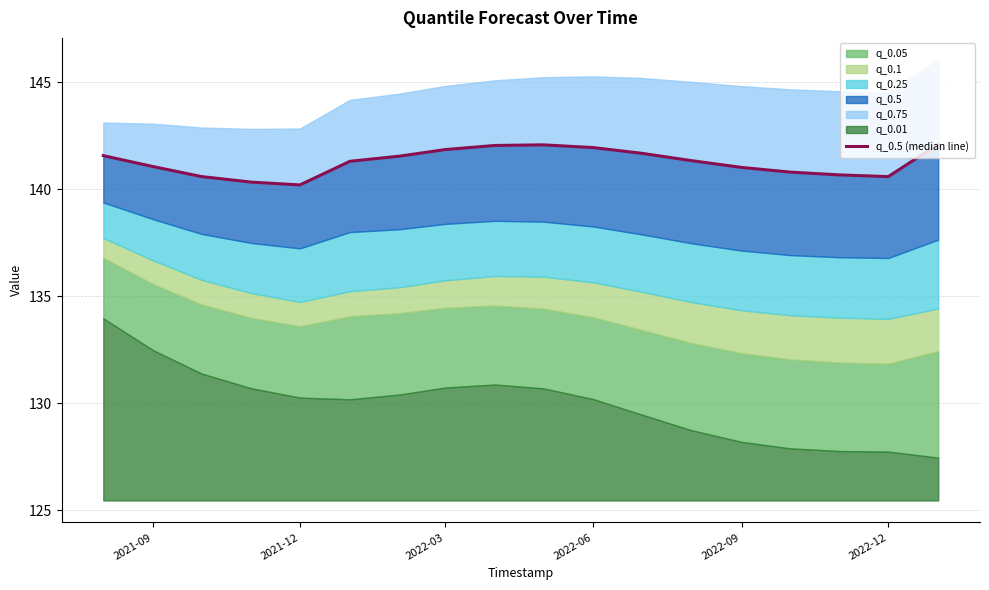

What is the value of the 13th point from the left?

141.3